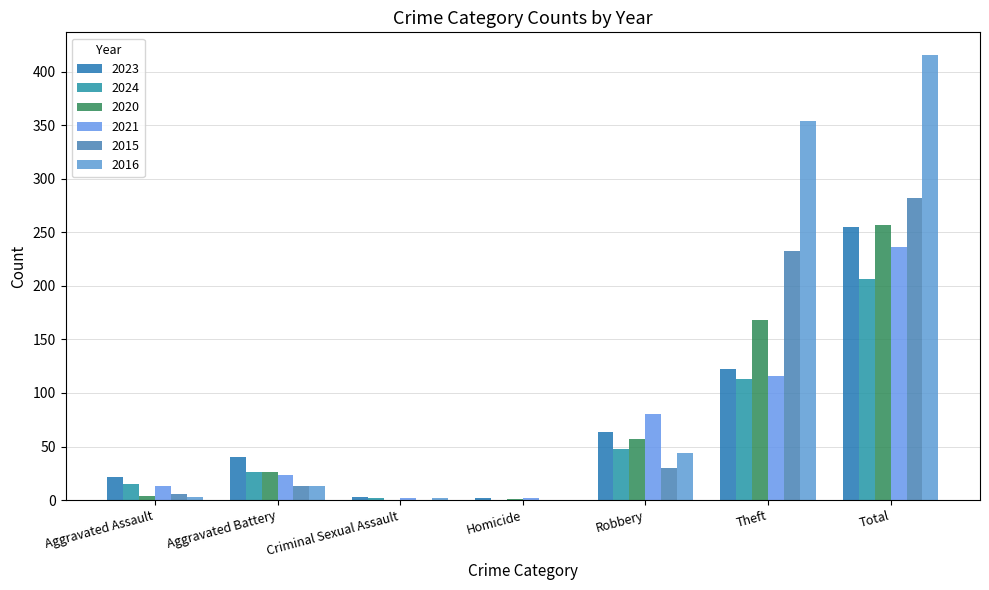

What is the spread (max minus min) of values at Aggravated Battery?

27